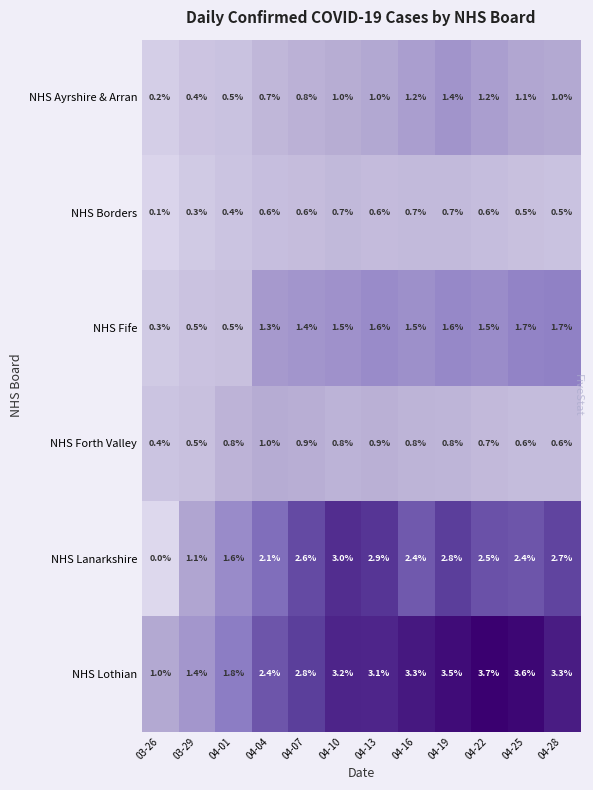

What is the average value of the NHS Forth Valley series?

0.7